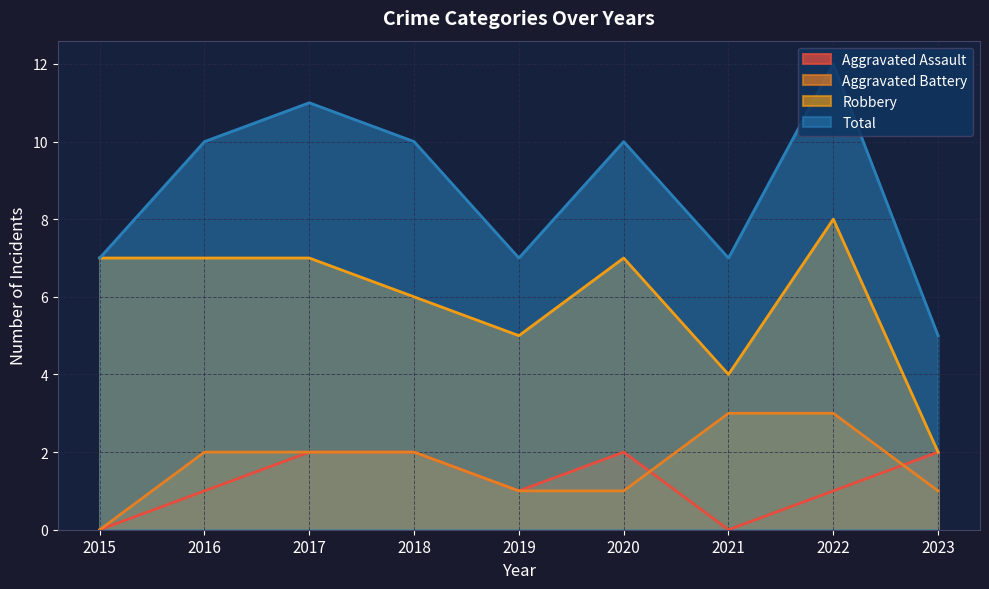

Is it true that Total equals 11 at 2017?

True